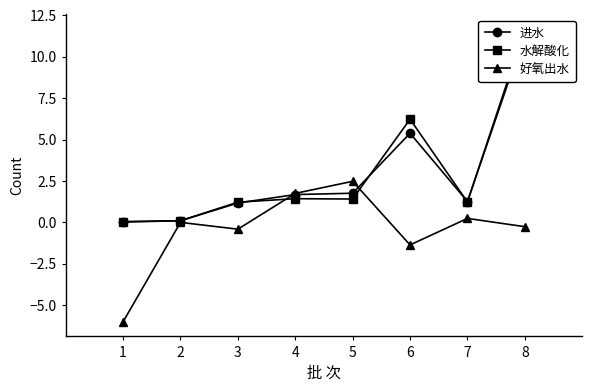

True or false: 好氧出水 has a value of -0.3 at 8.

True